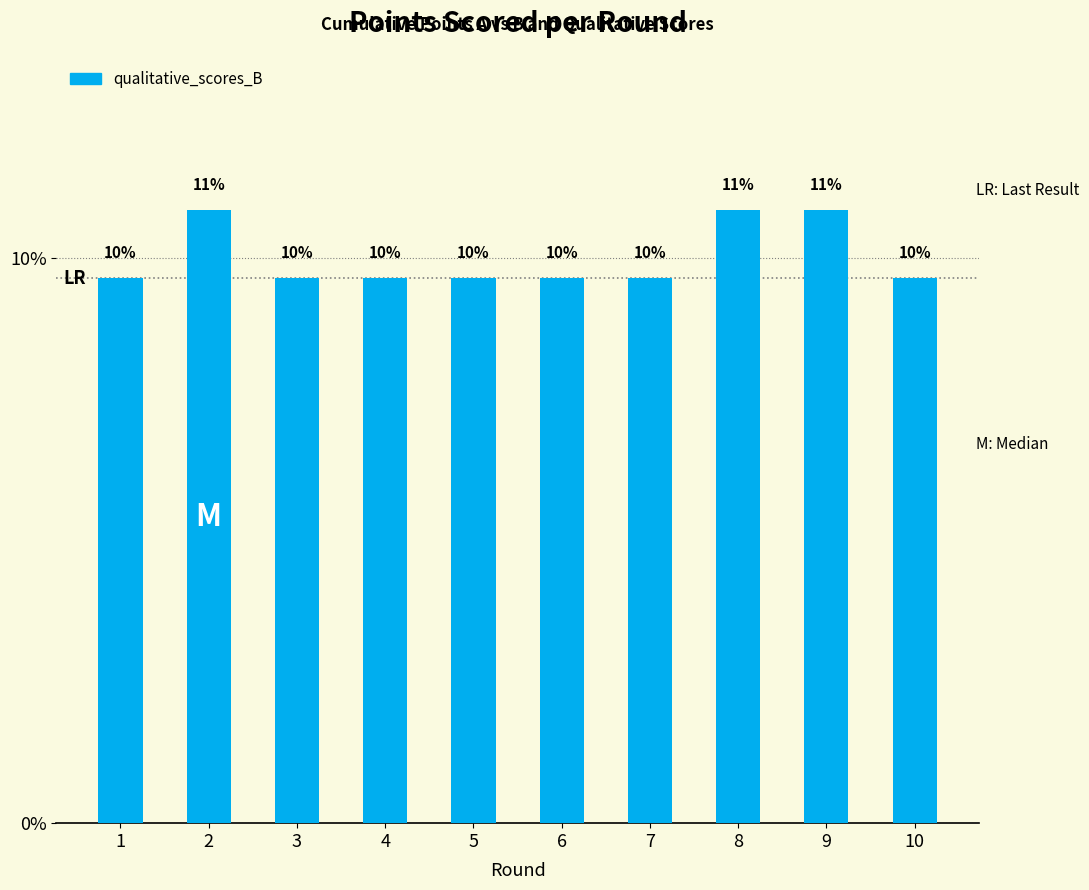

List the labels in order of value, largest first.

2, 8, 9, 1, 3, 4, 5, 6, 7, 10